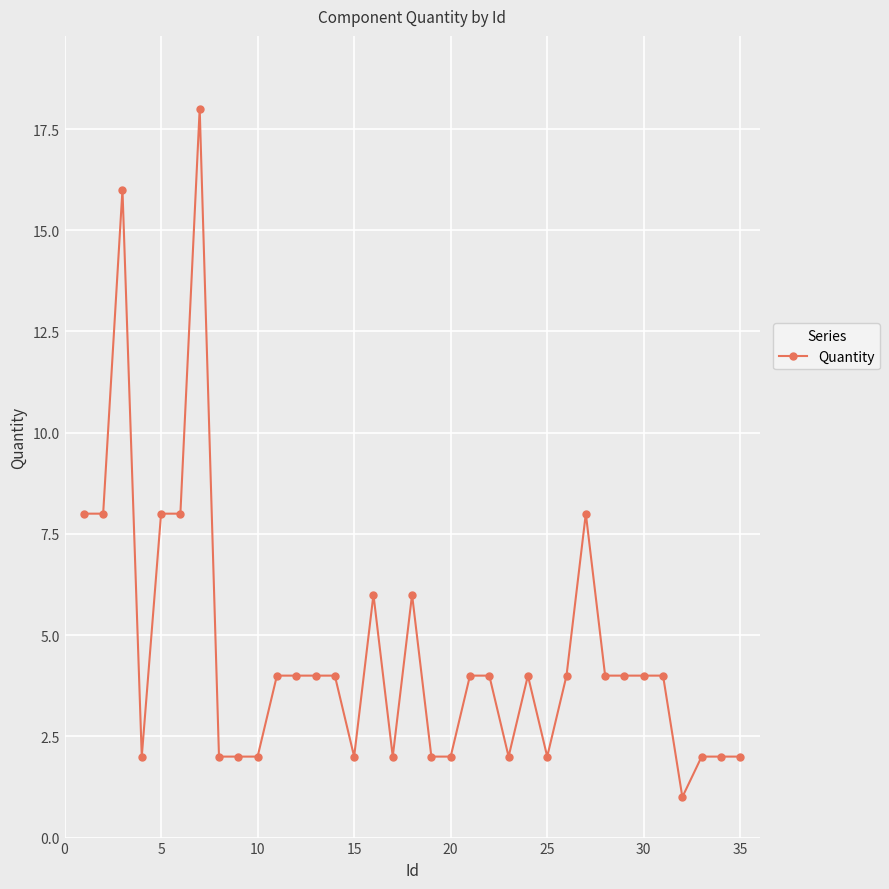

What is the value of the 34th point from the left?

2